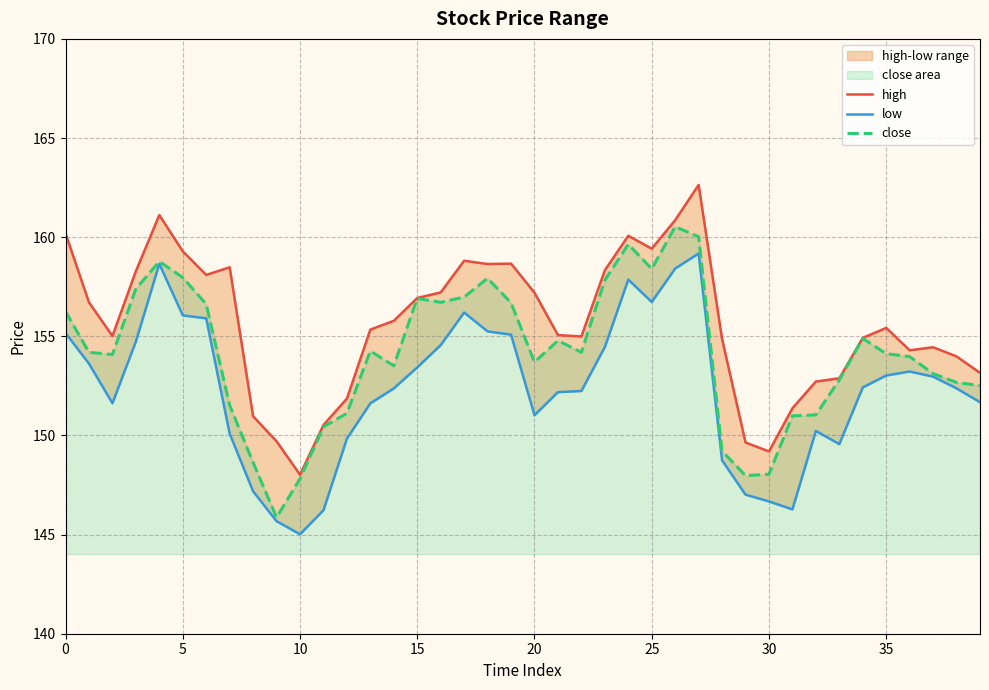

Which series has the largest total across all categories?

high